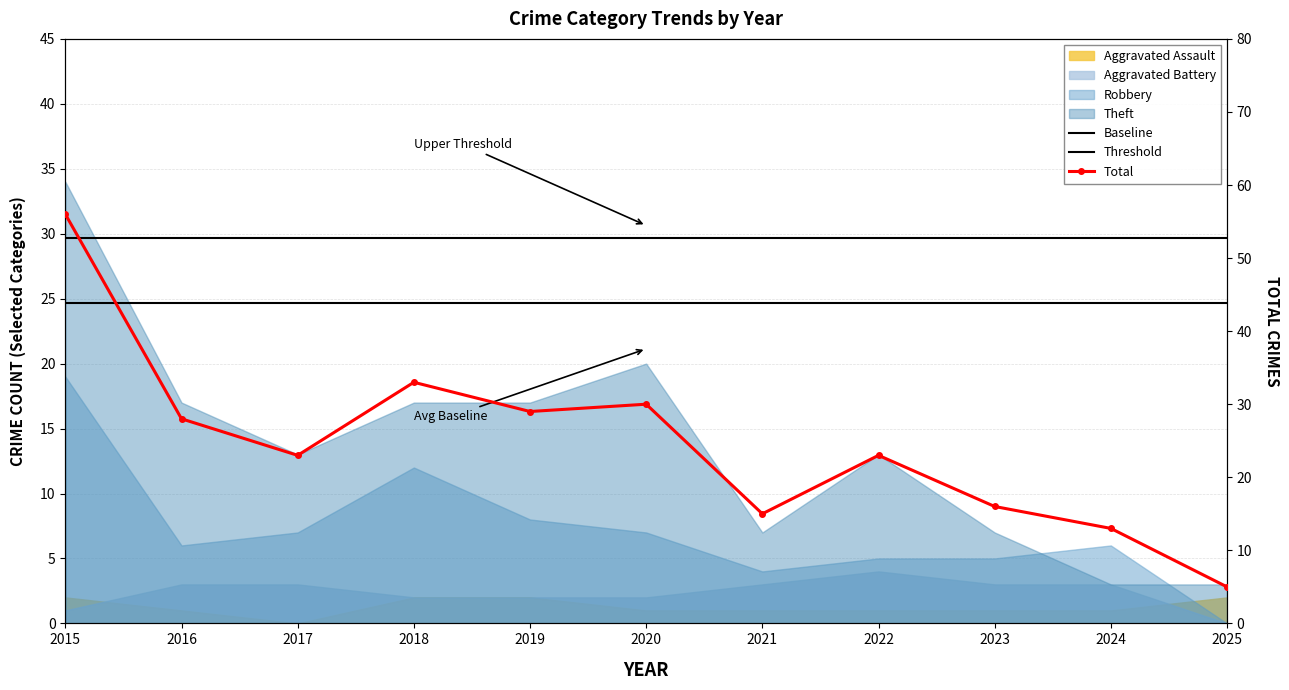

Which label corresponds to the largest value in the chart?

2015